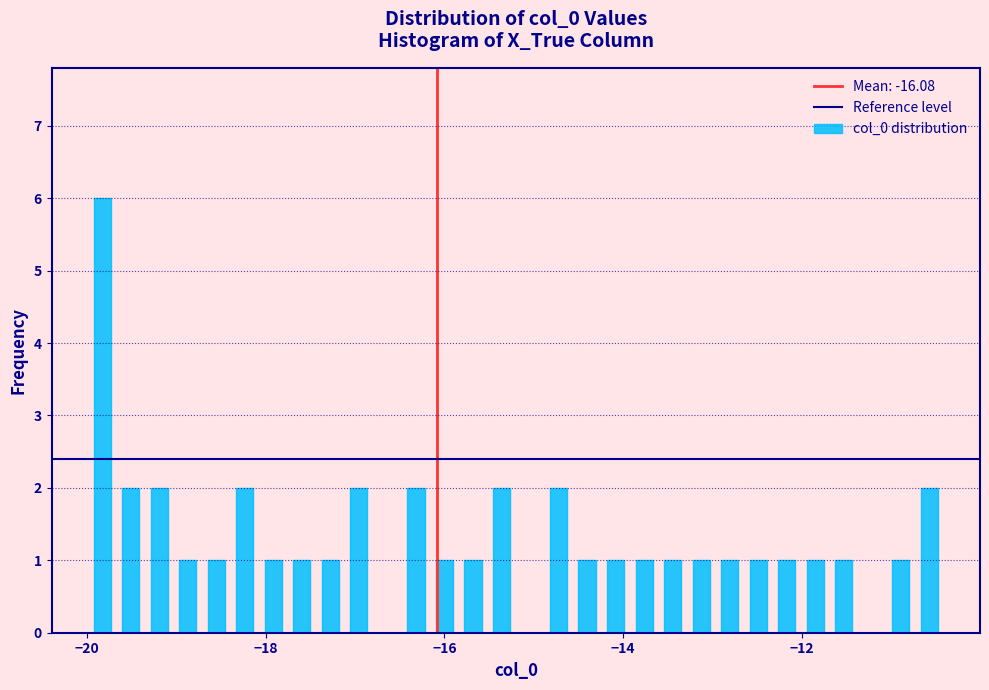

Read against the x-axis, roughly where is the centre of the tallest bar?

-19.8